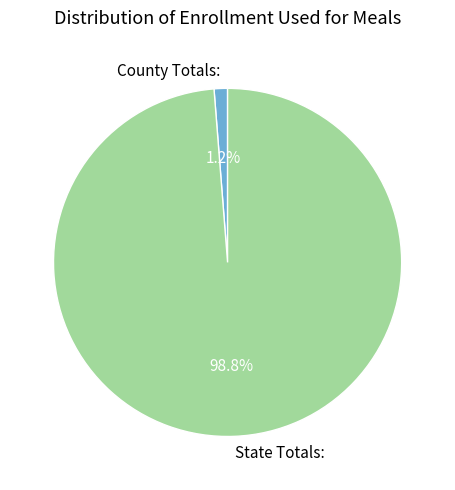

To the nearest percent, what is the difference between the largest and smallest slice percentages?

98%